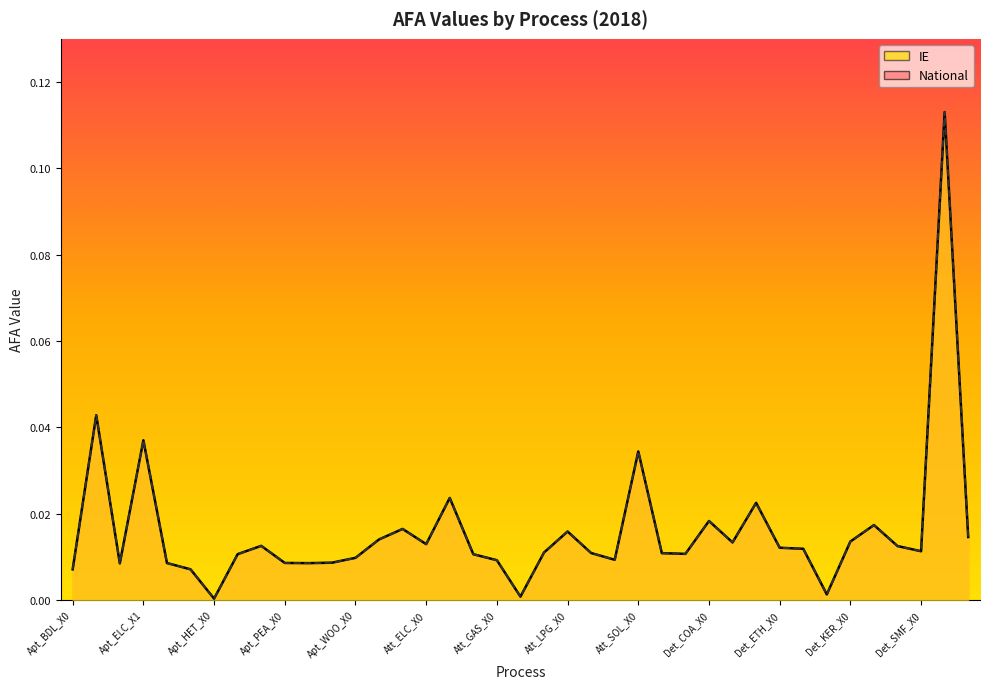

Which series has the largest range (max minus min)?

IE